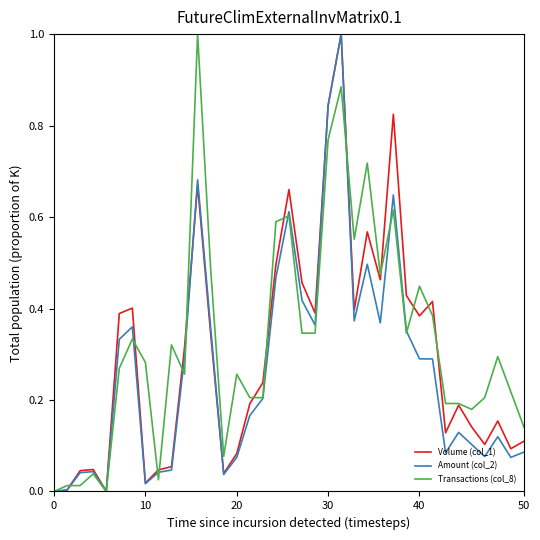

What is the highest value of the Amount (col_2) series?

1.0